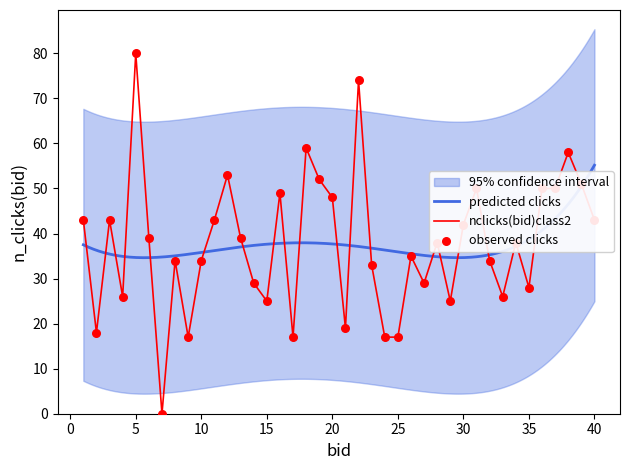

At which label does nclicks(bid)class2 reach its peak?

5